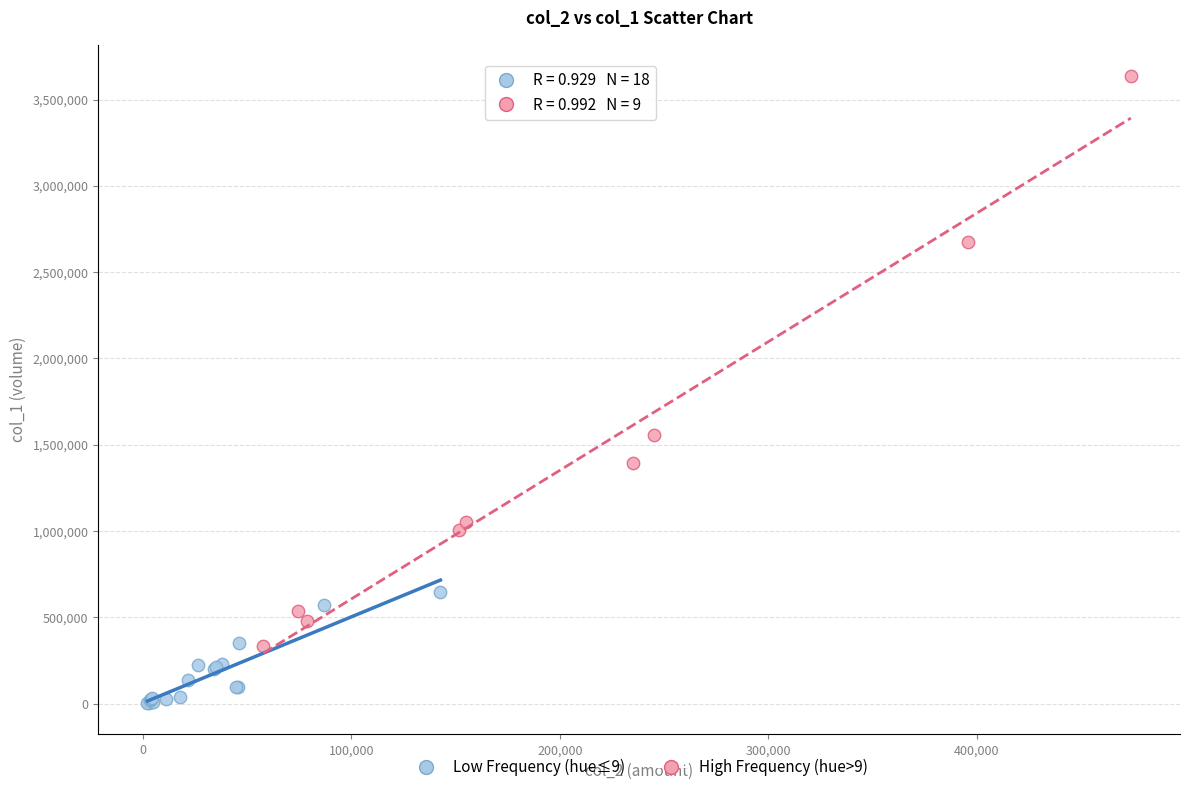

What are all the series names shown in the legend?

Low Frequency (hue≤9), High Frequency (hue>9)